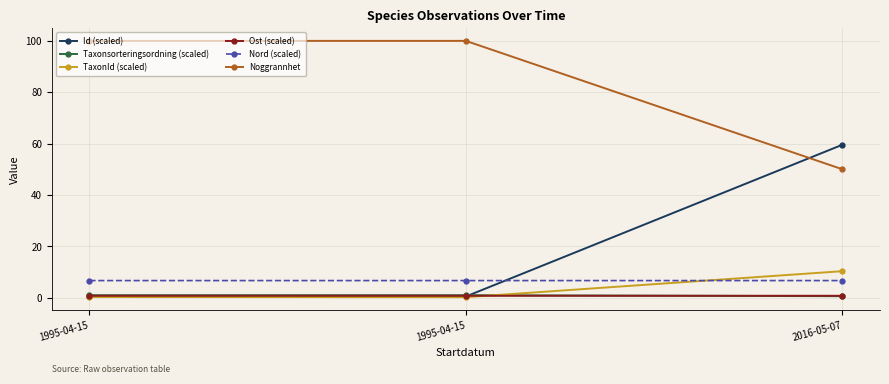

How many categories are shown in the chart?

3